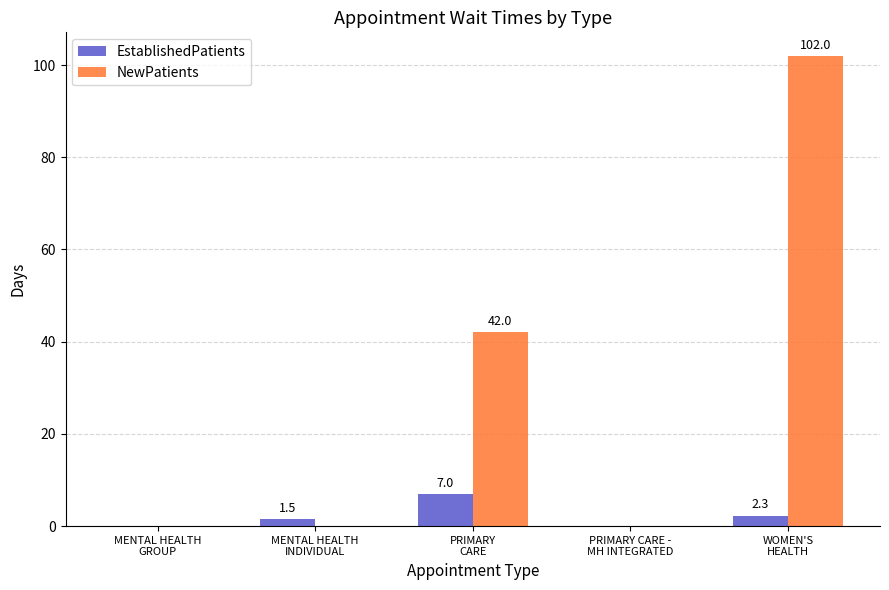

What is the sum of the EstablishedPatients values at PRIMARY
CARE and MENTAL HEALTH
GROUP?

7.0